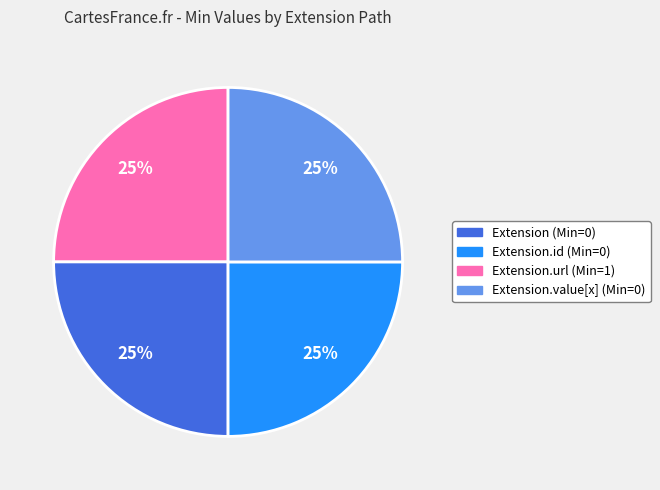

True or false: Extension.id (Min=0) accounts for 17% of the total.

False